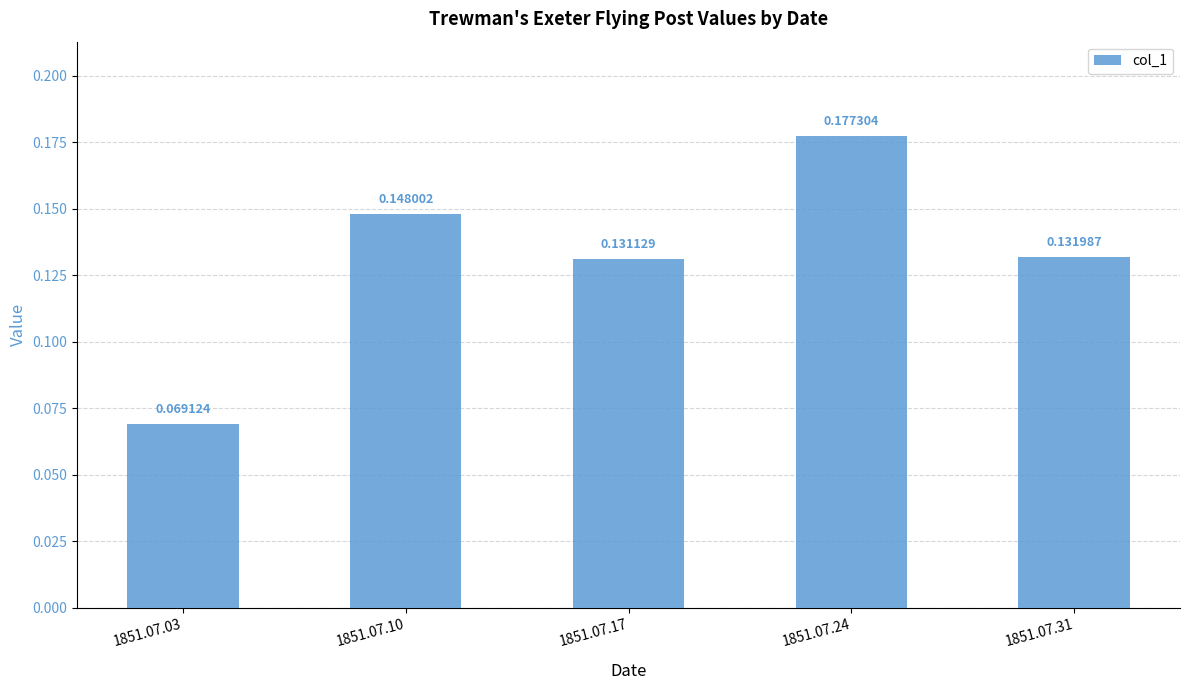

Rank the categories by value from highest to lowest.

1851.07.24, 1851.07.10, 1851.07.31, 1851.07.17, 1851.07.03